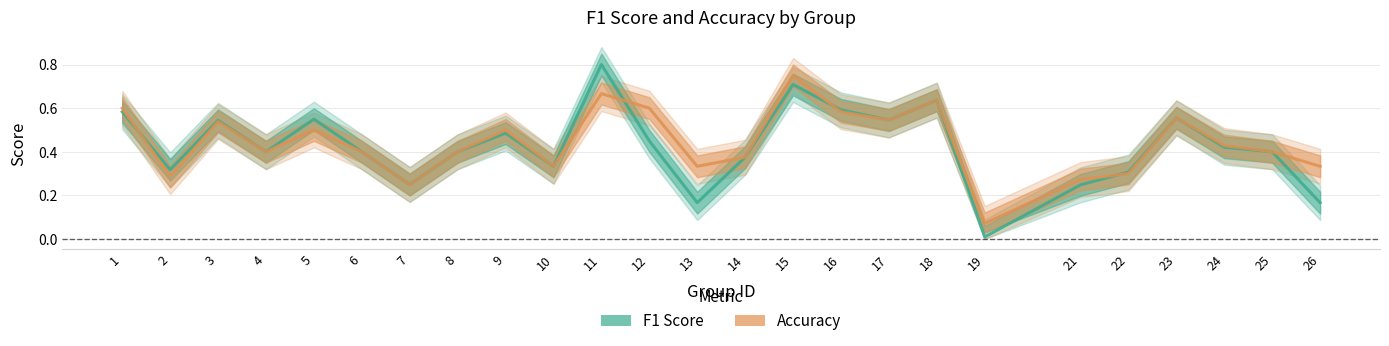

Between 15 and 2, which is larger?

15